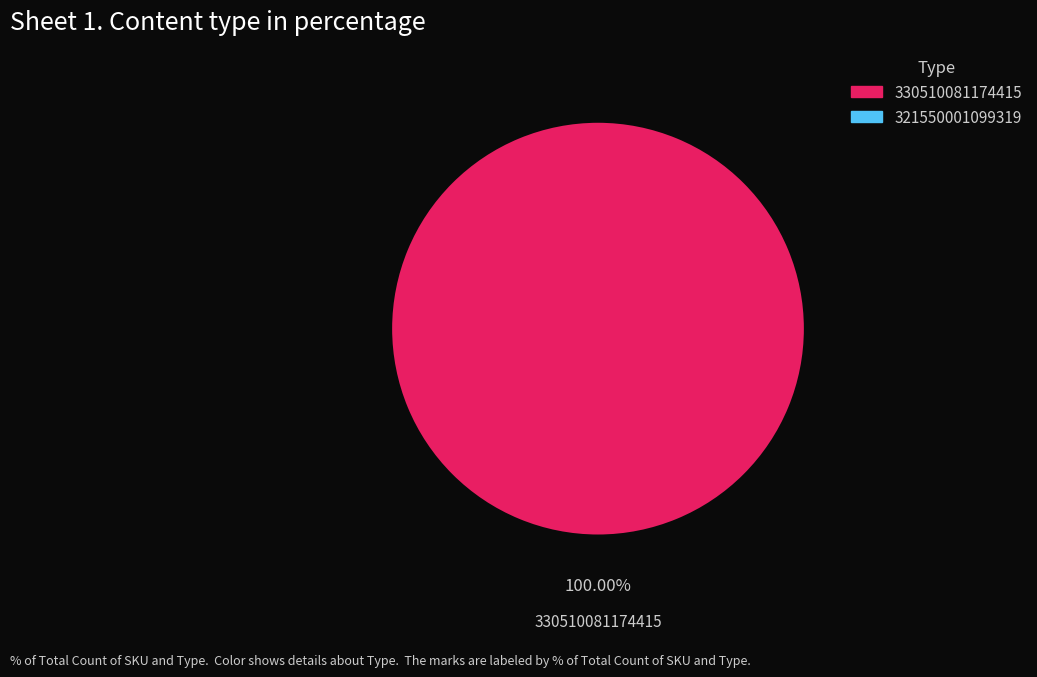

Does any single category account for the majority?

Yes